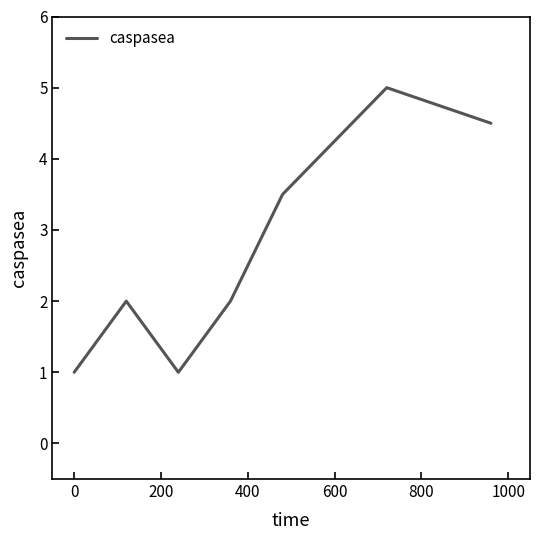

How many categories are shown in the chart?

7